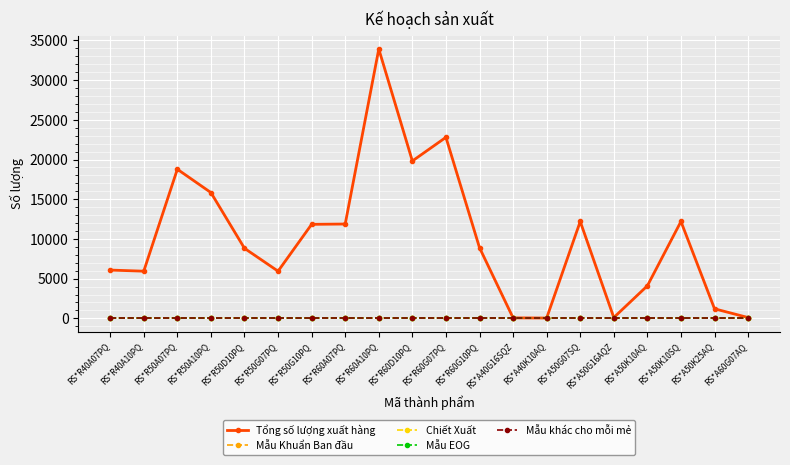

True or false: Mẫu Khuẩn Ban đầu and Mẫu EOG cross at least once.

False